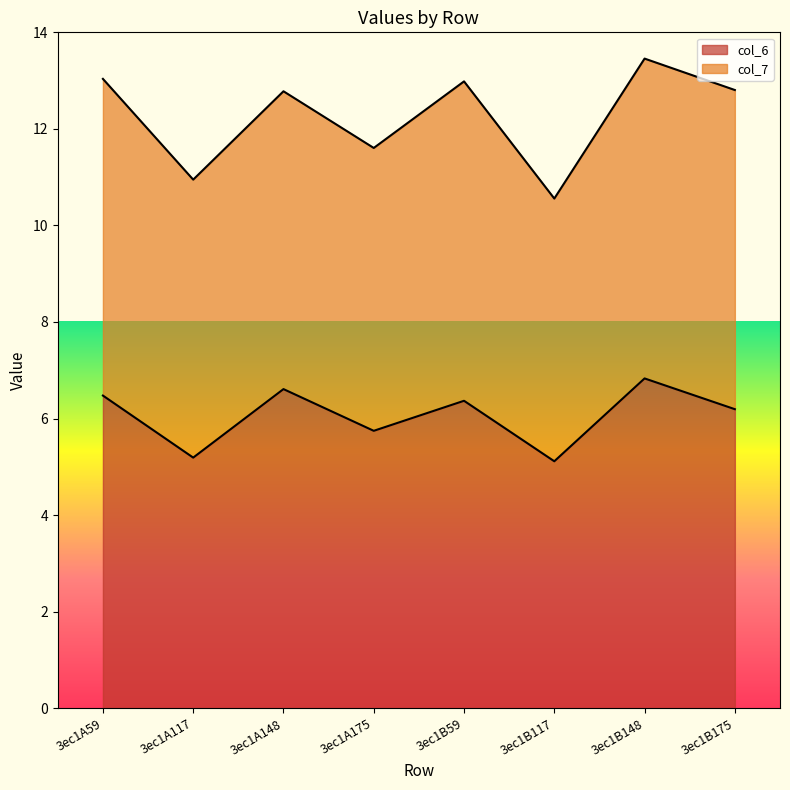

What is the sum of the values at 3ec1B148 and 3ec1B117?

11.9